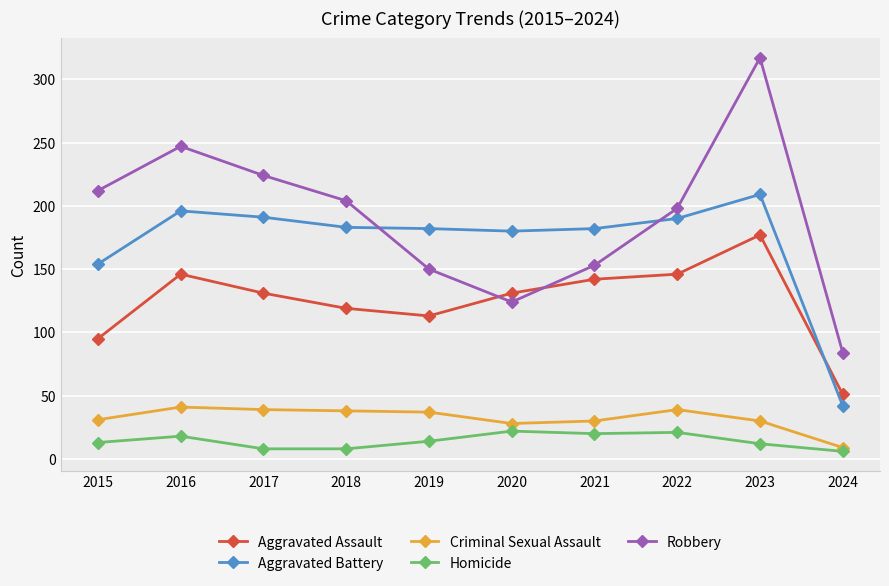

How many lines are shown in the chart?

5